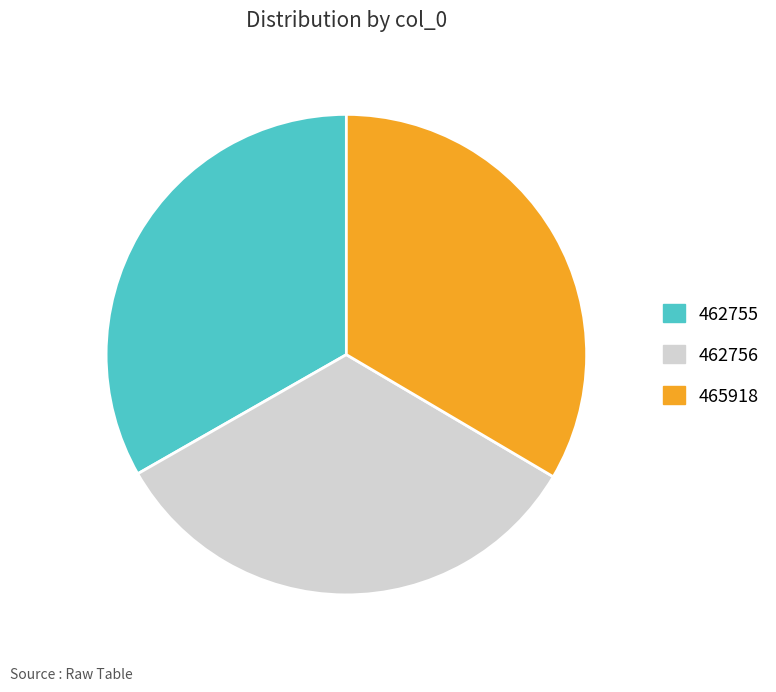

Approximately how many times larger is the value at 465918 compared to 462756?

1.0